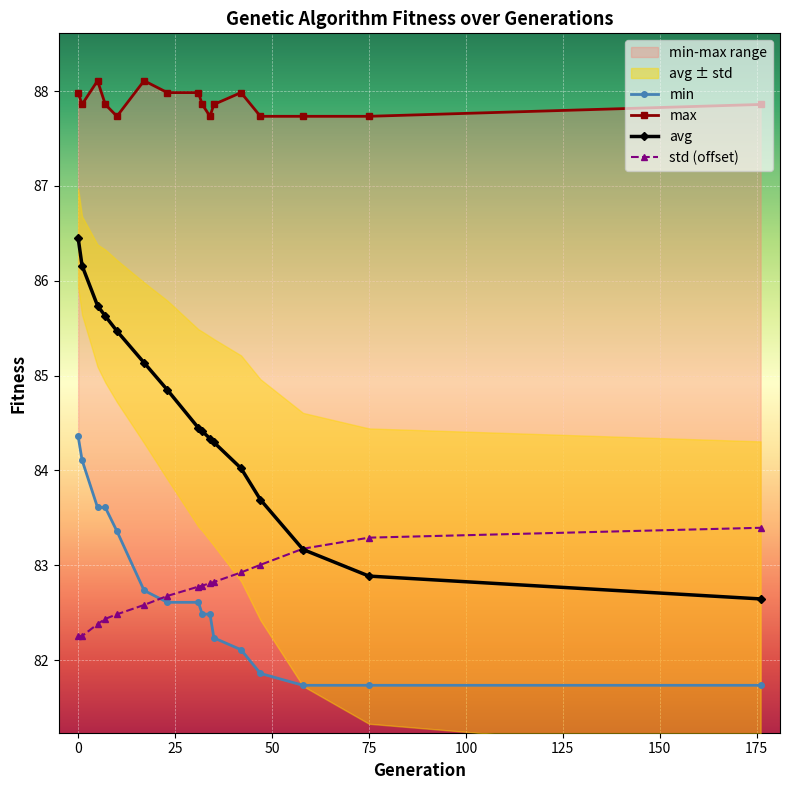

What is the difference between the second highest and second lowest values in the std series?

1.0